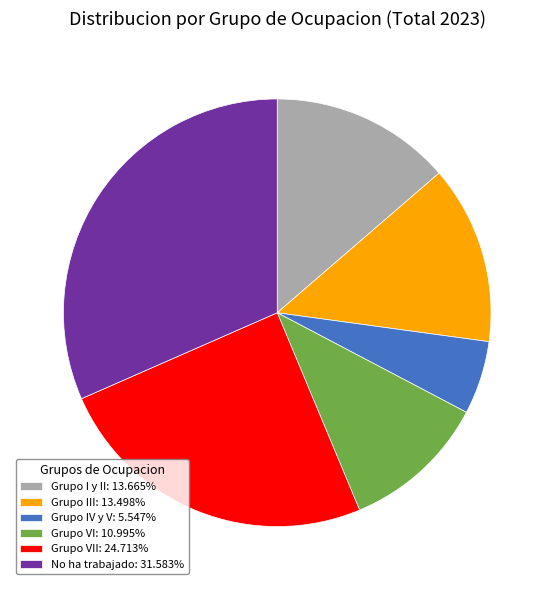

Count the number of slices in the pie.

6